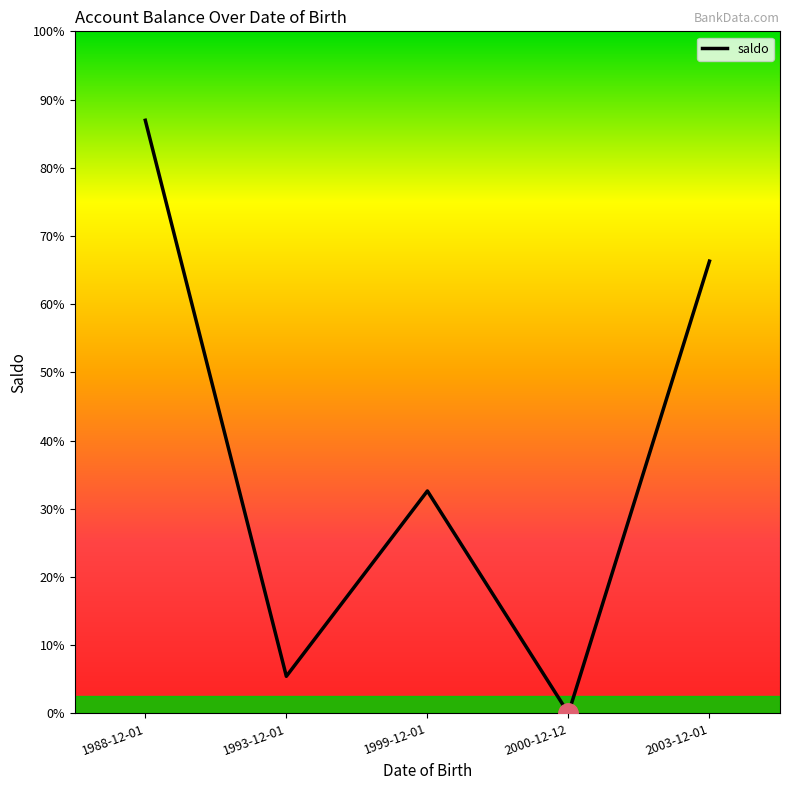

At which category does the chart reach its minimum across all series?

2000-12-12